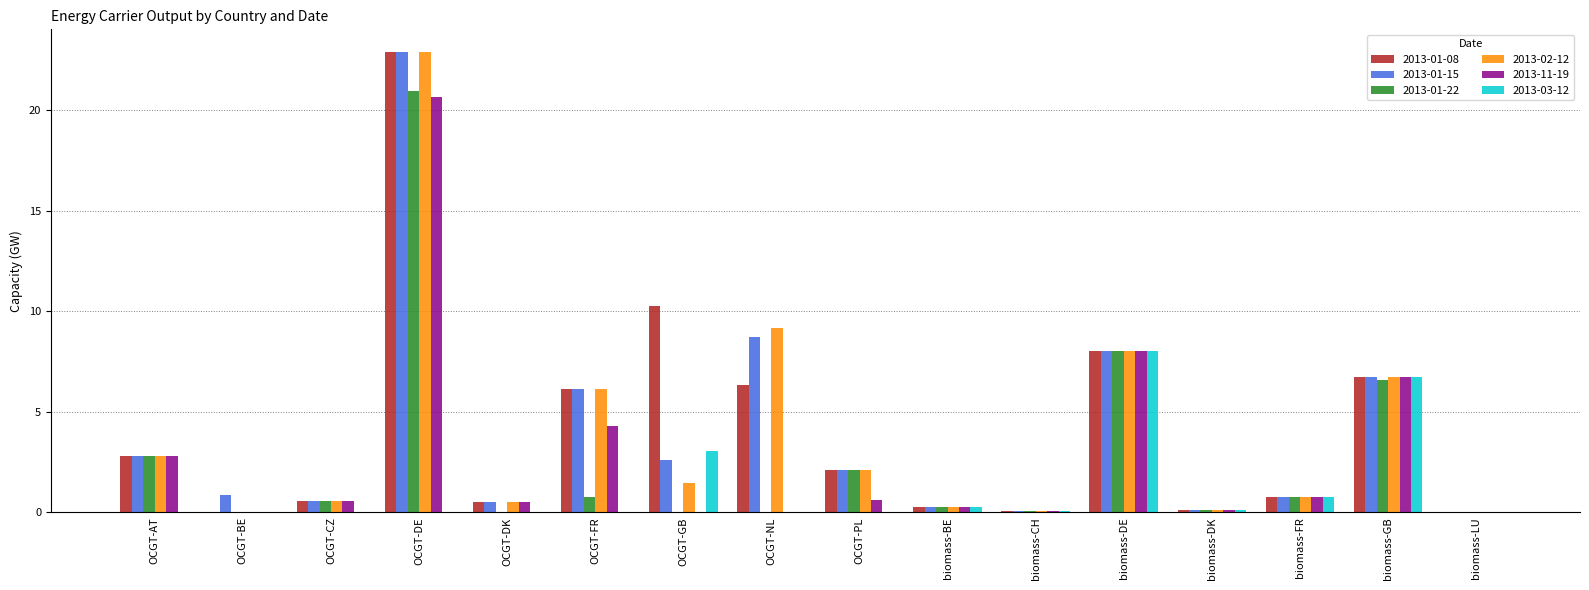

Is the value of 2013-11-19 at OCGT-FR greater than the value of 2013-03-12 at OCGT-GB?

Yes